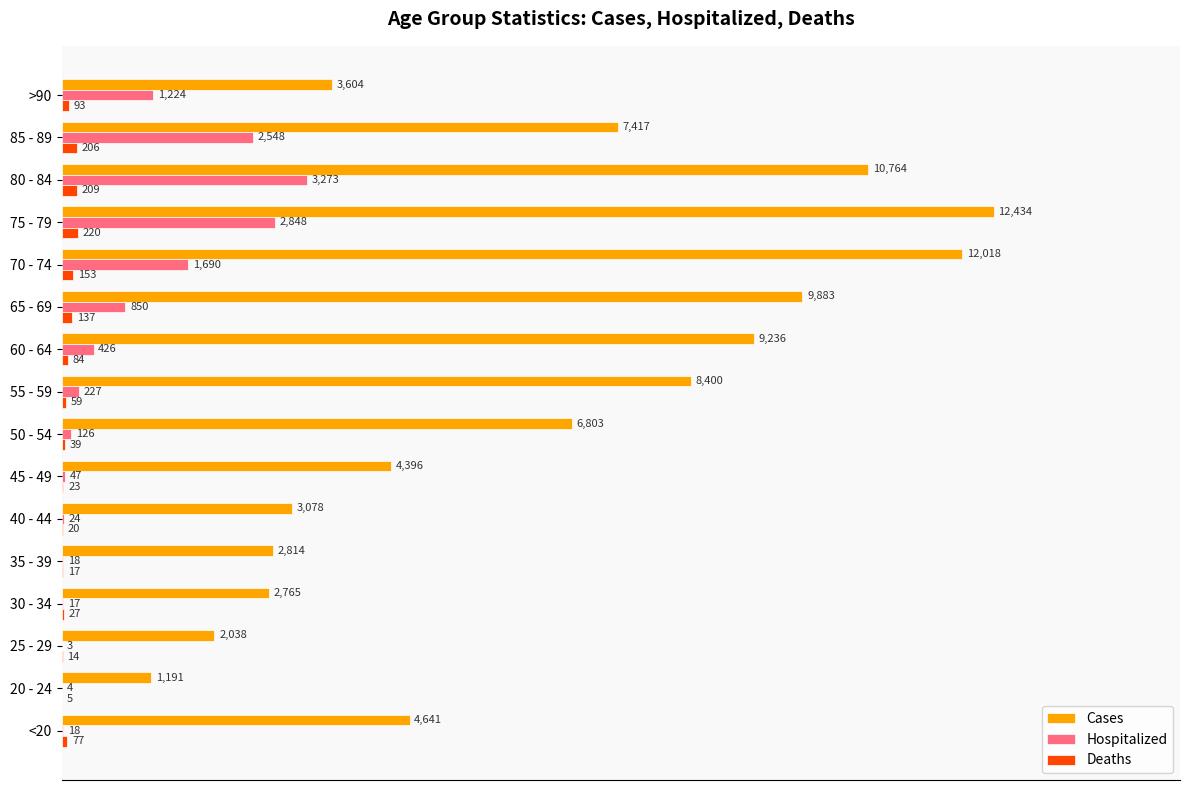

What are all the series names shown in the legend?

Cases, Hospitalized, Deaths